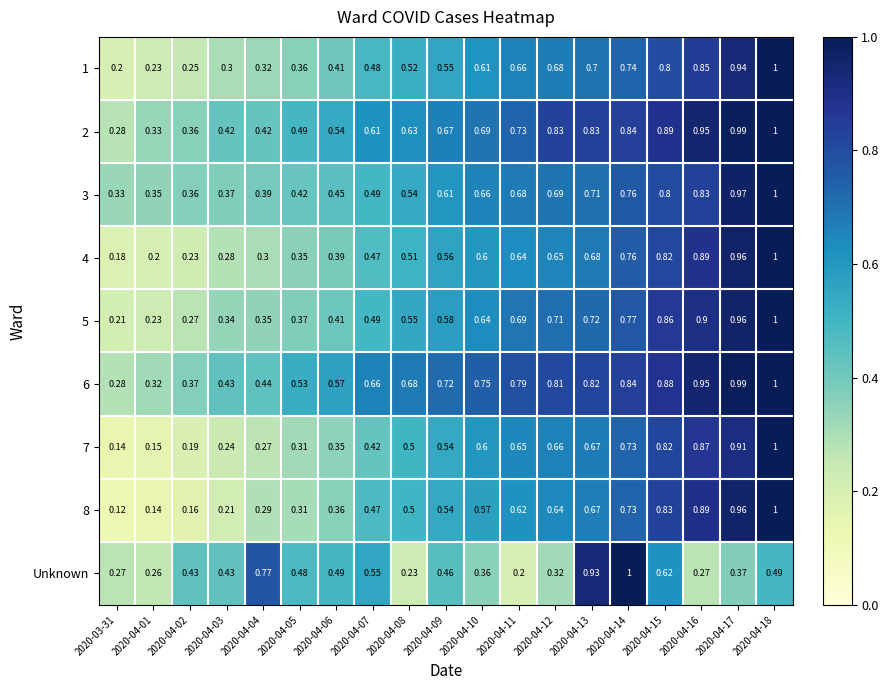

Between 2020-04-11 and 2020-04-15, which series saw the biggest shift?

Unknown